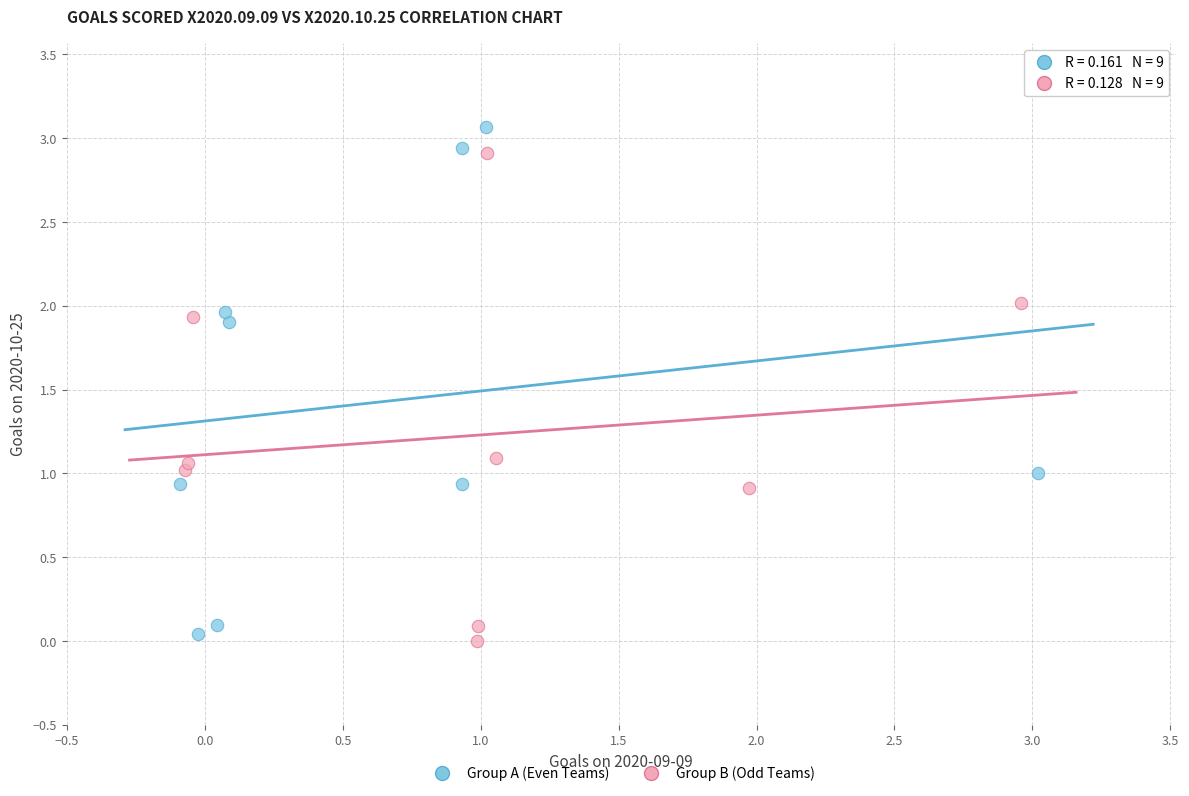

What are all the series names shown in the legend?

Group A (Even Teams), Group B (Odd Teams)